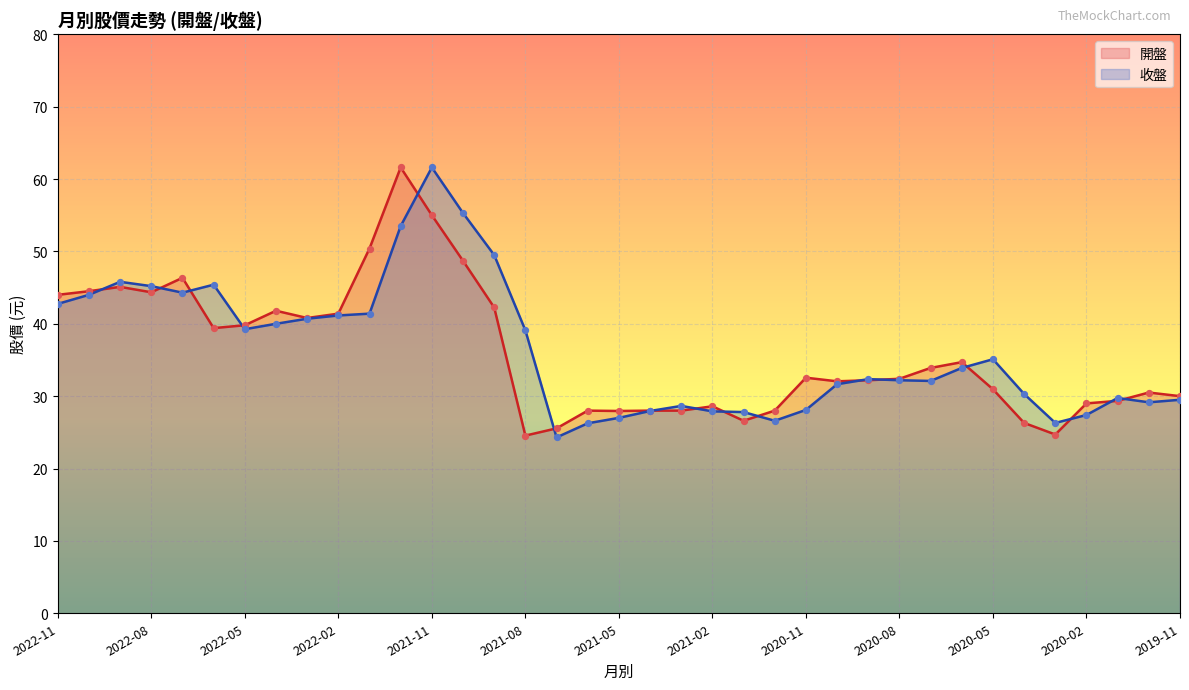

Which series contains the lowest Y value?

收盤